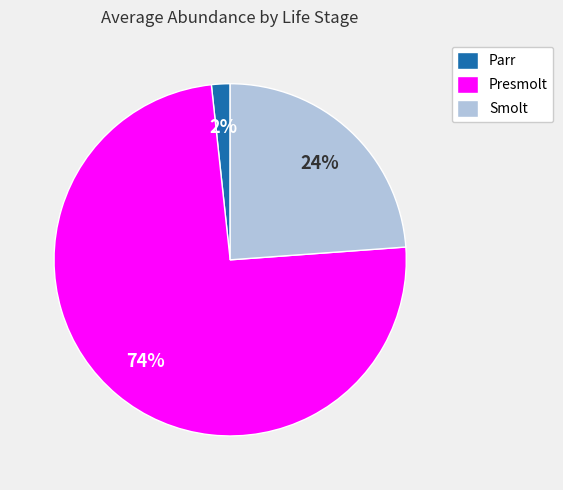

Which category accounts for the majority?

Presmolt